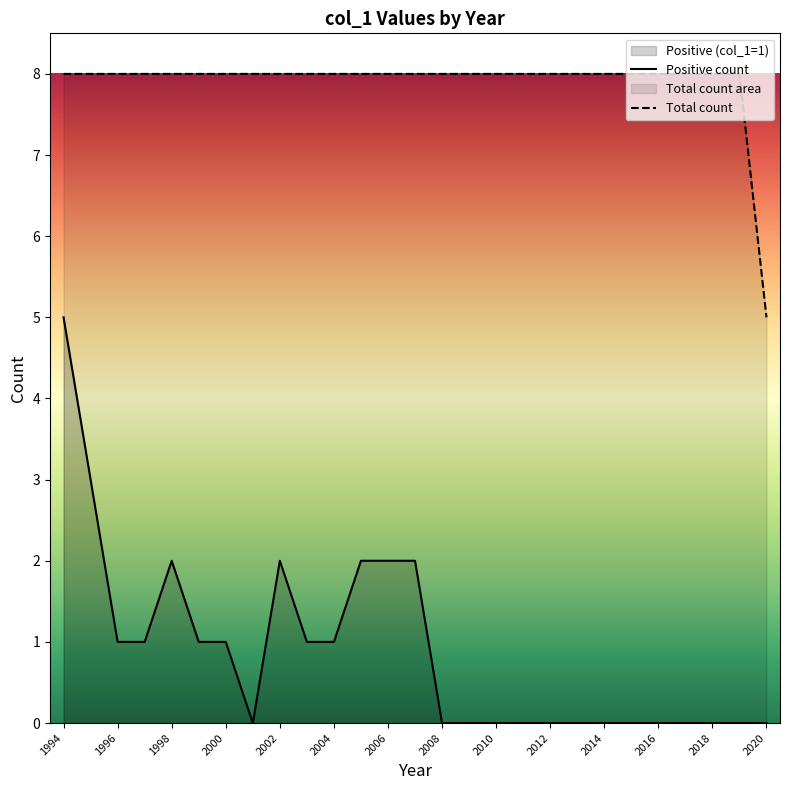

What is the spread (max minus min) of values at 2012?

8